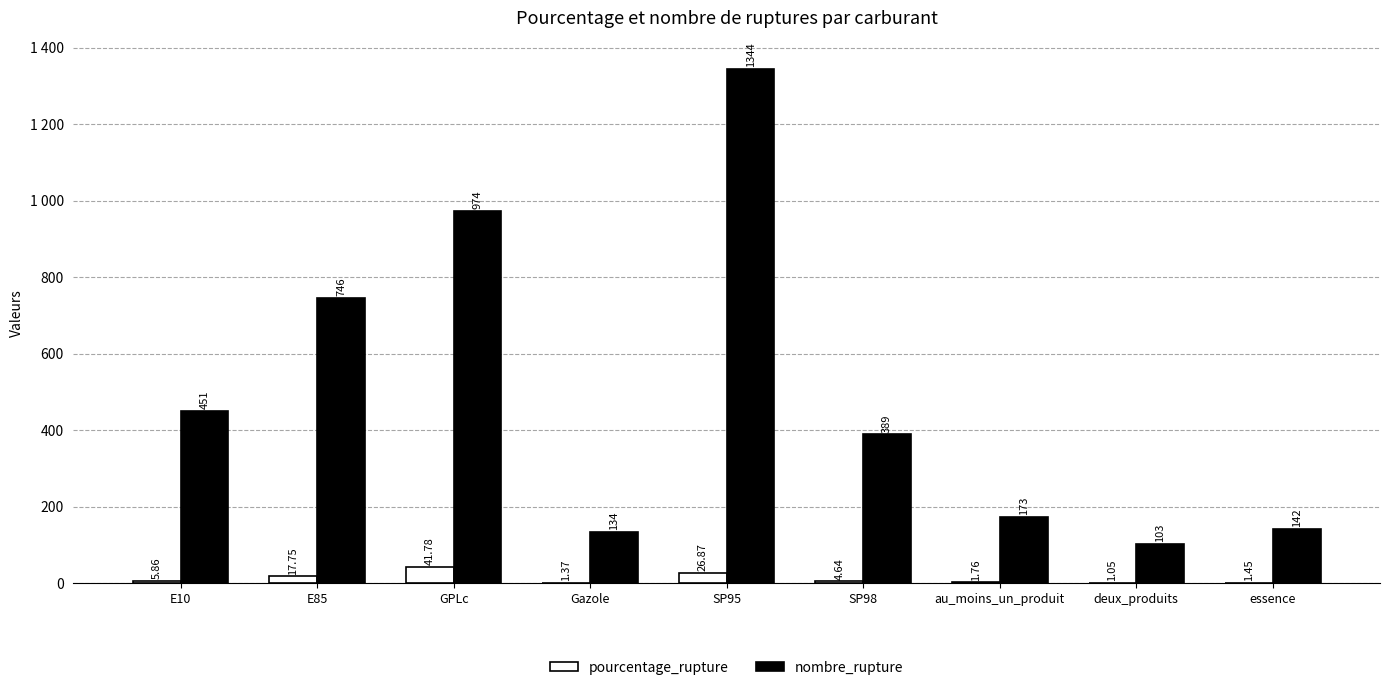

What is the lowest value of the pourcentage_rupture series?

1.1